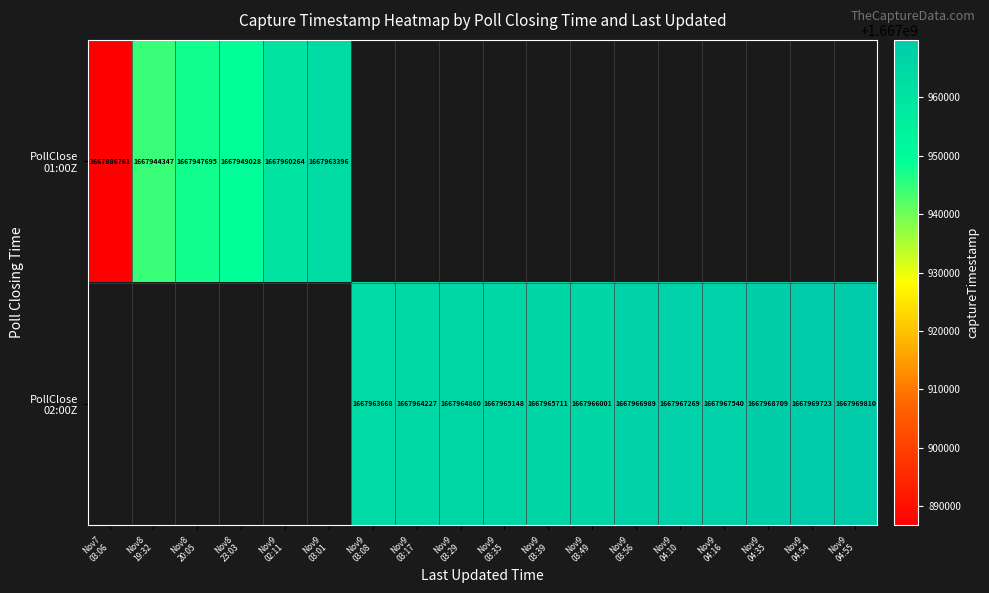

Is the value of PollClose 02:00Z at Nov9 03:35 greater than the value of PollClose 01:00Z at Nov7 03:06?

Yes